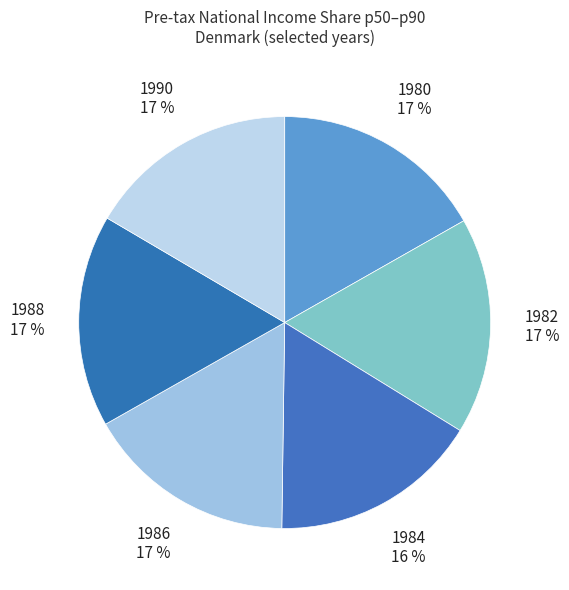

How many slices are in this pie chart?

6